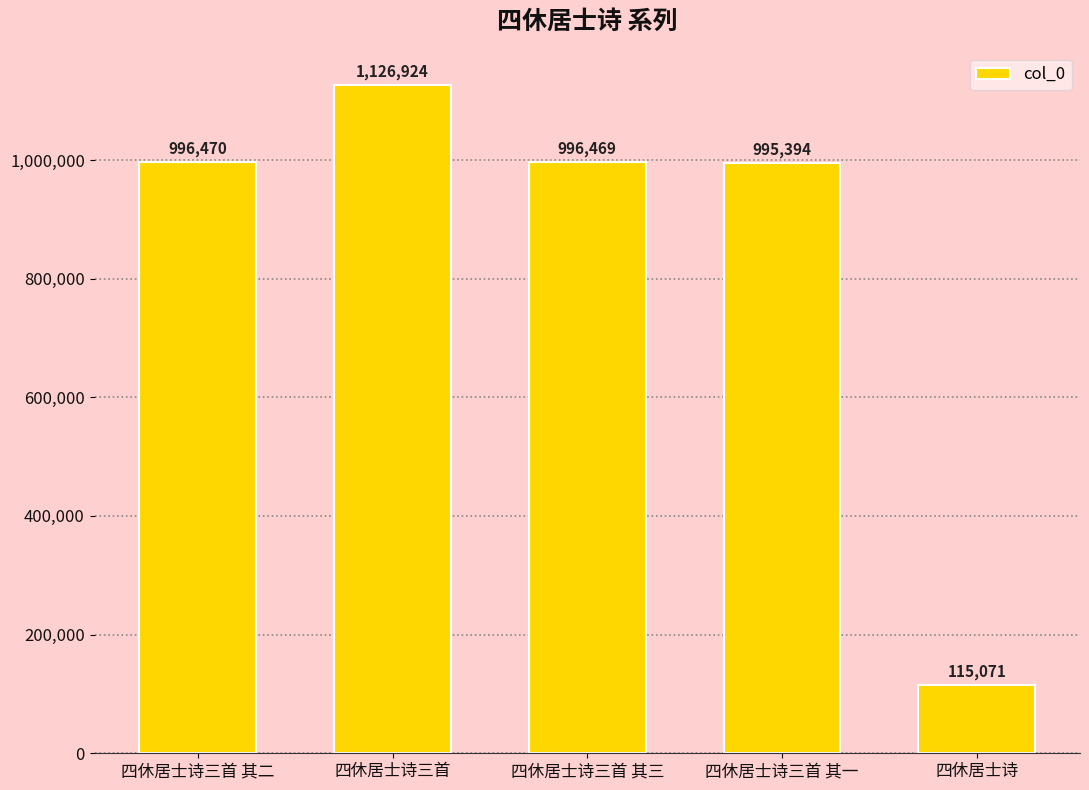

Are the bars horizontal?

No